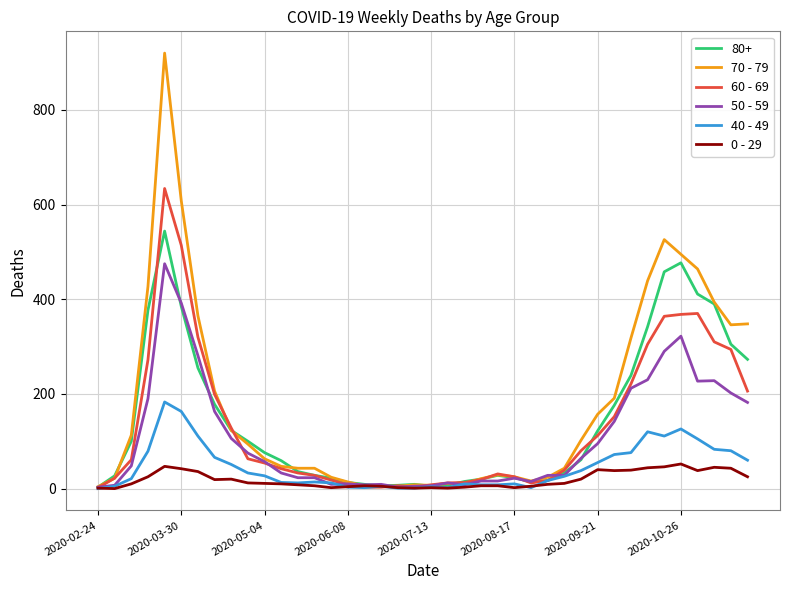

What is the highest value of the 50 - 59 series?

475